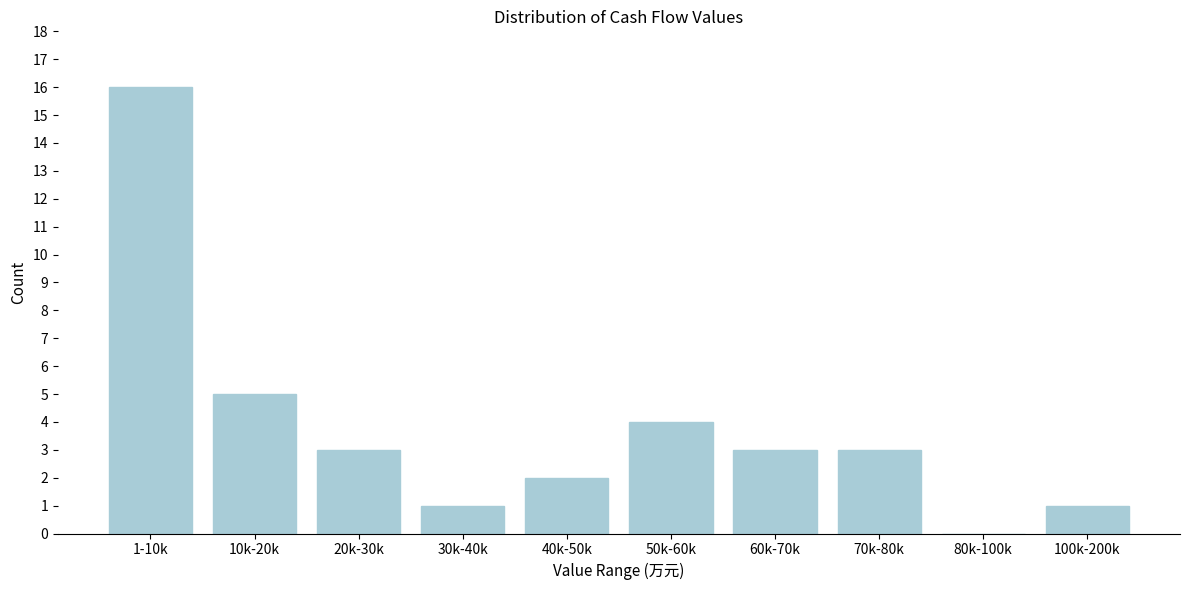

Reading left to right, list all the values displayed in this chart.

1-10k=16	10k-20k=5	20k-30k=3	30k-40k=1	40k-50k=2	50k-60k=4	60k-70k=3	70k-80k=3	80k-100k=0	100k-200k=1